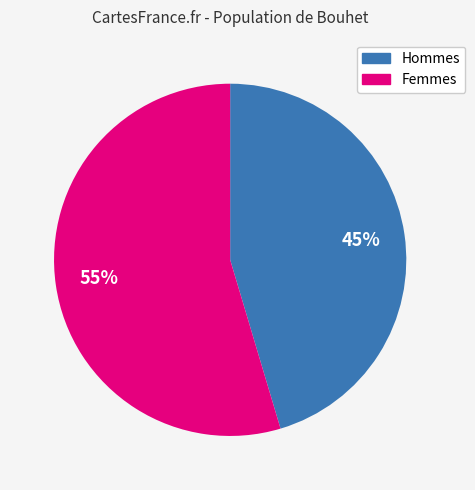

To the nearest percent, what is the average slice percentage?

50%